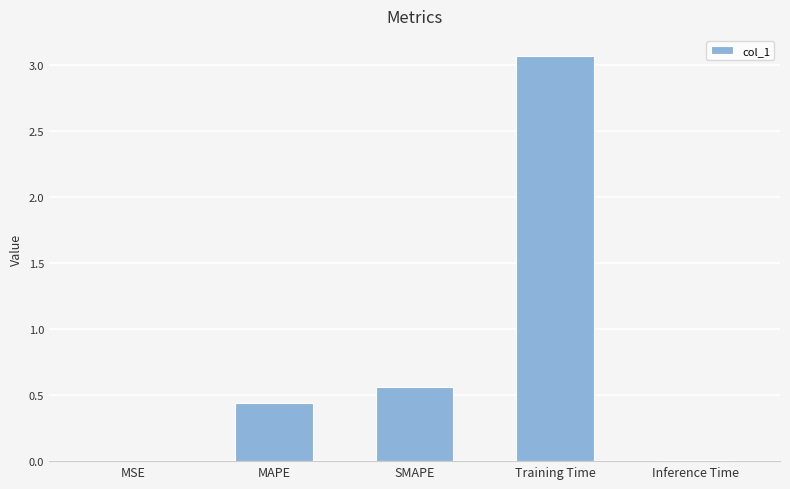

Which has a higher value, Training Time or SMAPE?

Training Time